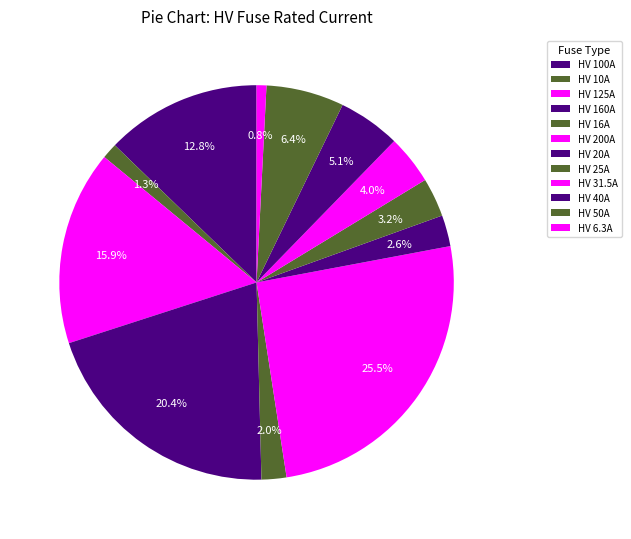

What is the smallest slice in the pie chart?

HV 6.3A